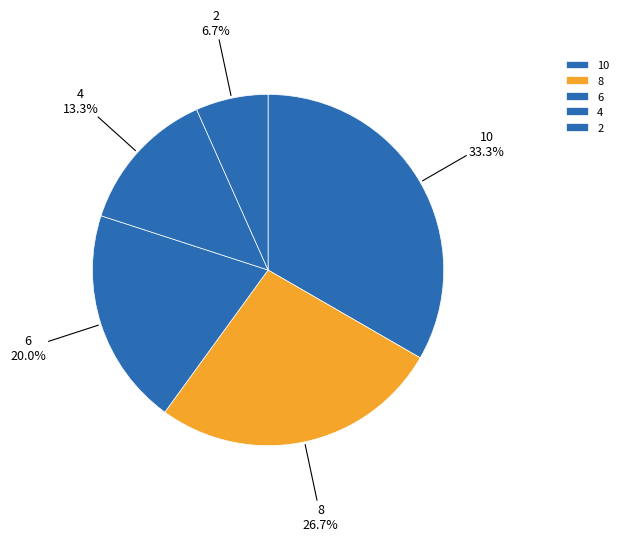

True or false: 8 accounts for 27% of the total.

True